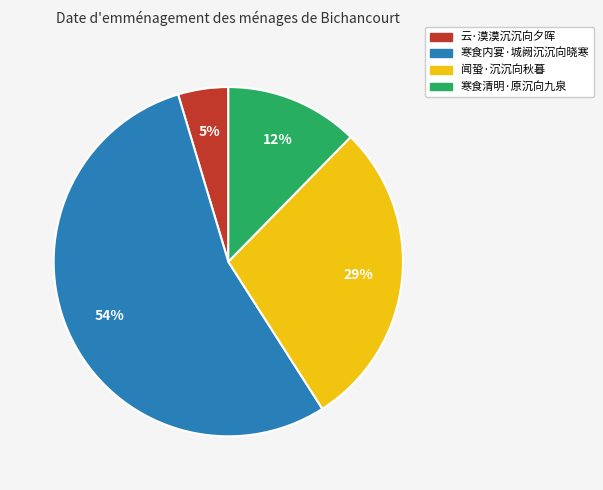

To the nearest percent, what is the average slice percentage?

25%